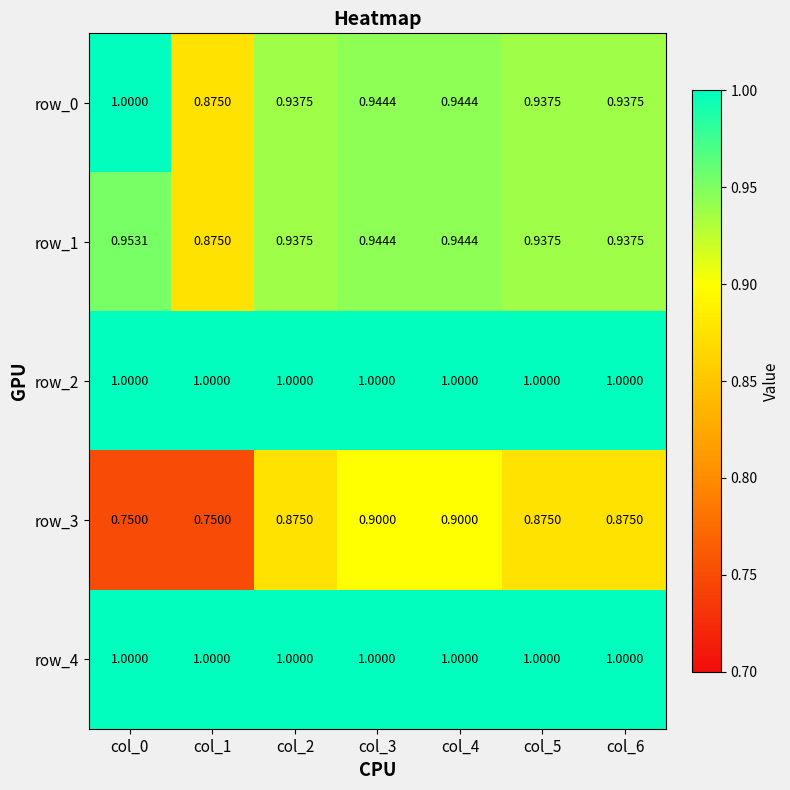

Is the value of row_4 at col_4 greater than the value of row_1 at col_4?

Yes